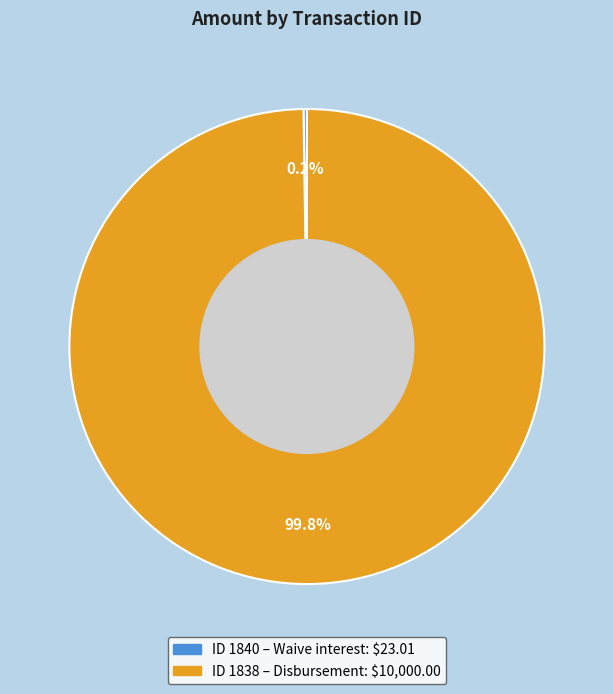

Does any single category account for the majority?

Yes